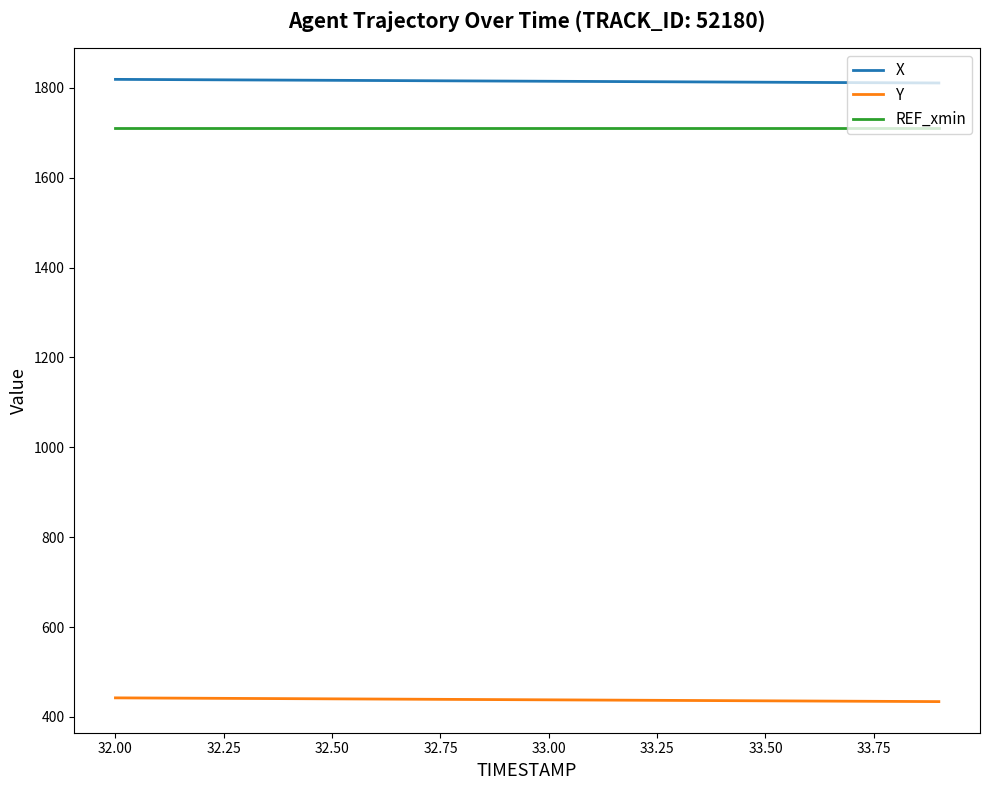

True or false: Y and REF_xmin cross at least once.

False